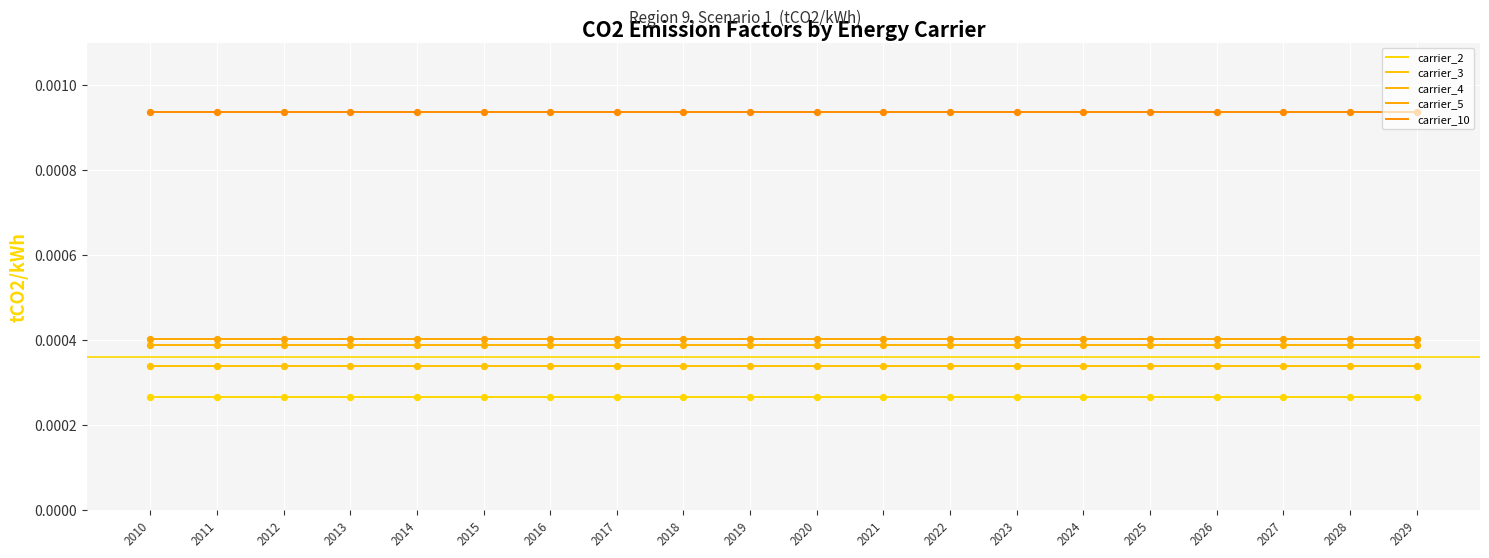

Which series has the largest total across all categories?

carrier_10